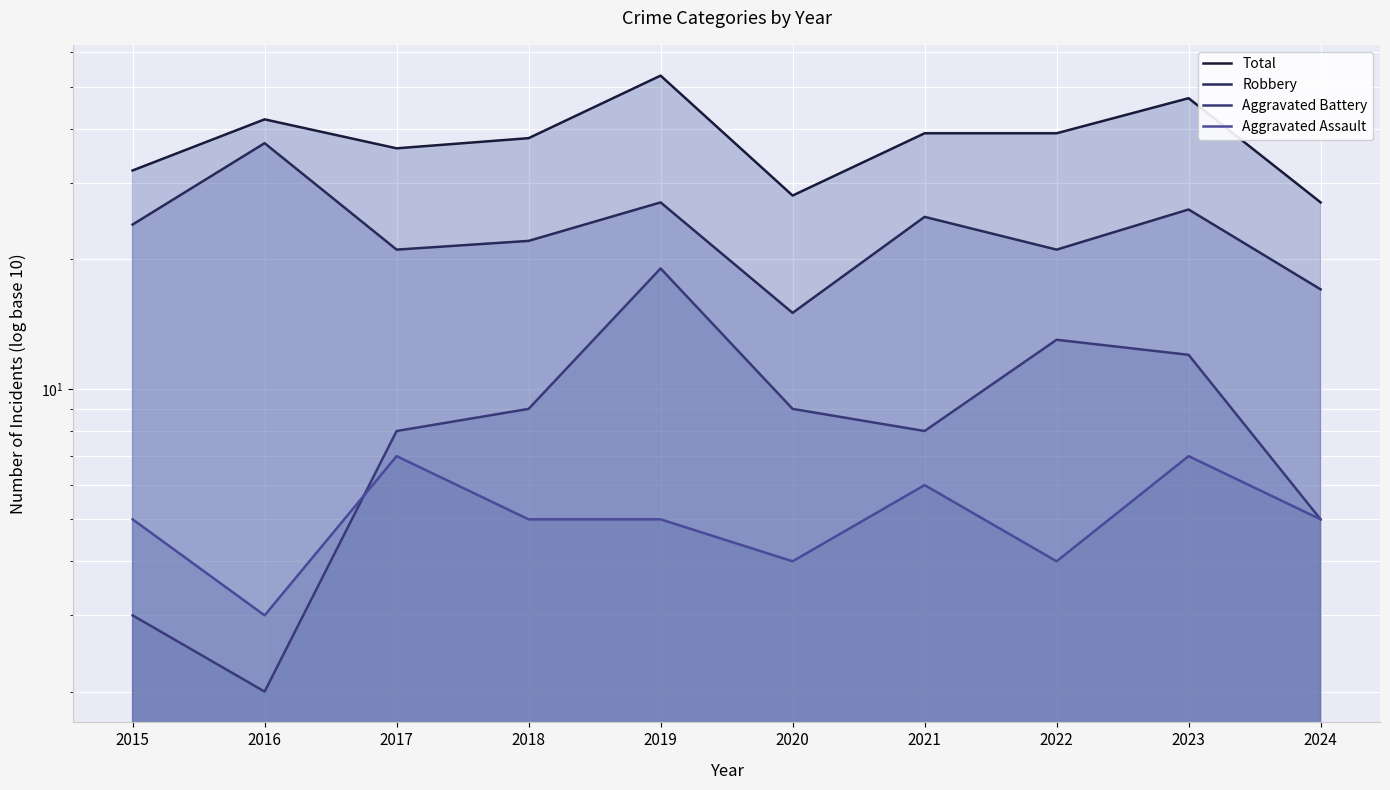

Reading right to left, what are all the values shown in this chart?

Total: 27	47	39	39	28	53	38	36	42	32
Robbery: 17	26	21	25	15	27	22	21	37	24
Aggravated Battery: 5	12	13	8	9	19	9	8	2	3
Aggravated Assault: 5	7	4	6	4	5	5	7	3	5